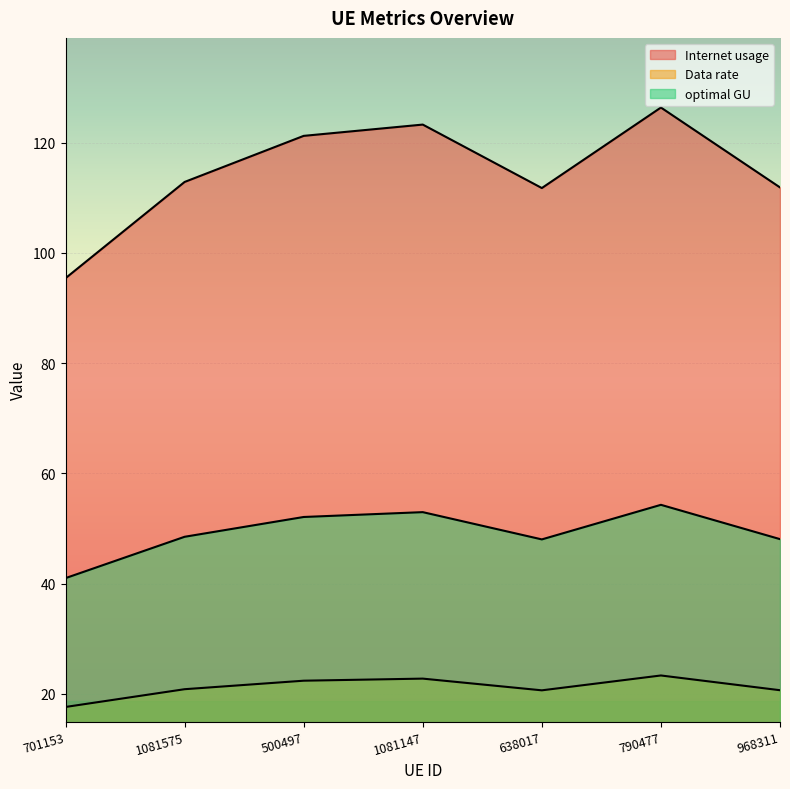

Which has a higher value, 638017 or 701153?

638017